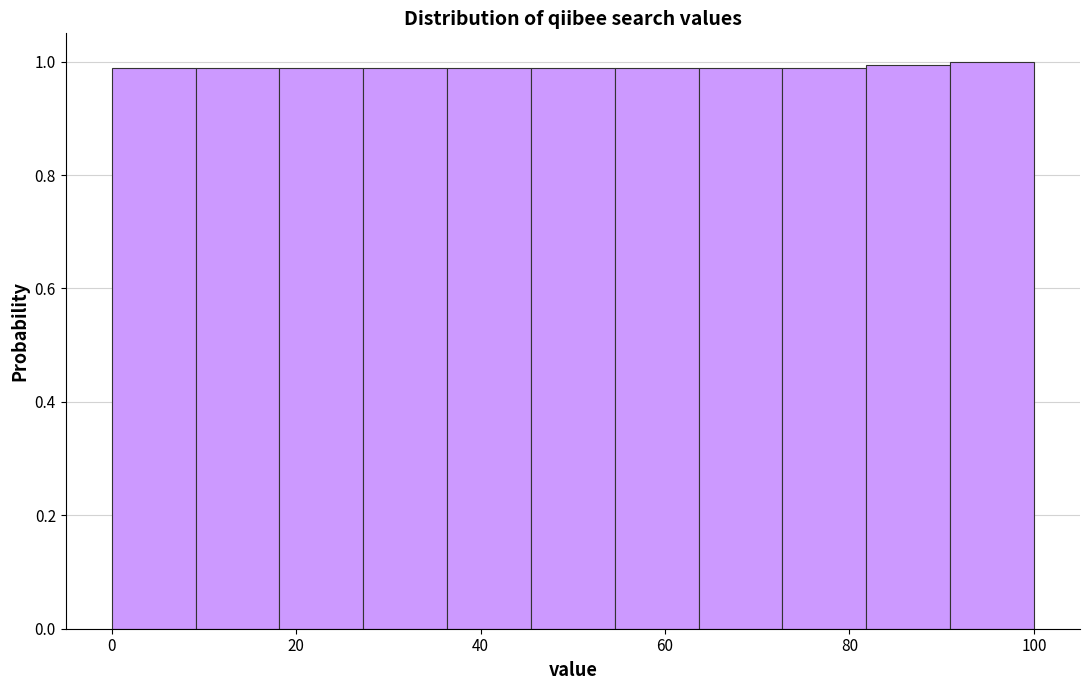

How tall is the bar that spans 28 to 36 on the x-axis? Neither the bar edges nor the heights are printed on the chart, so give them approximately, as read against the axes.

0.98